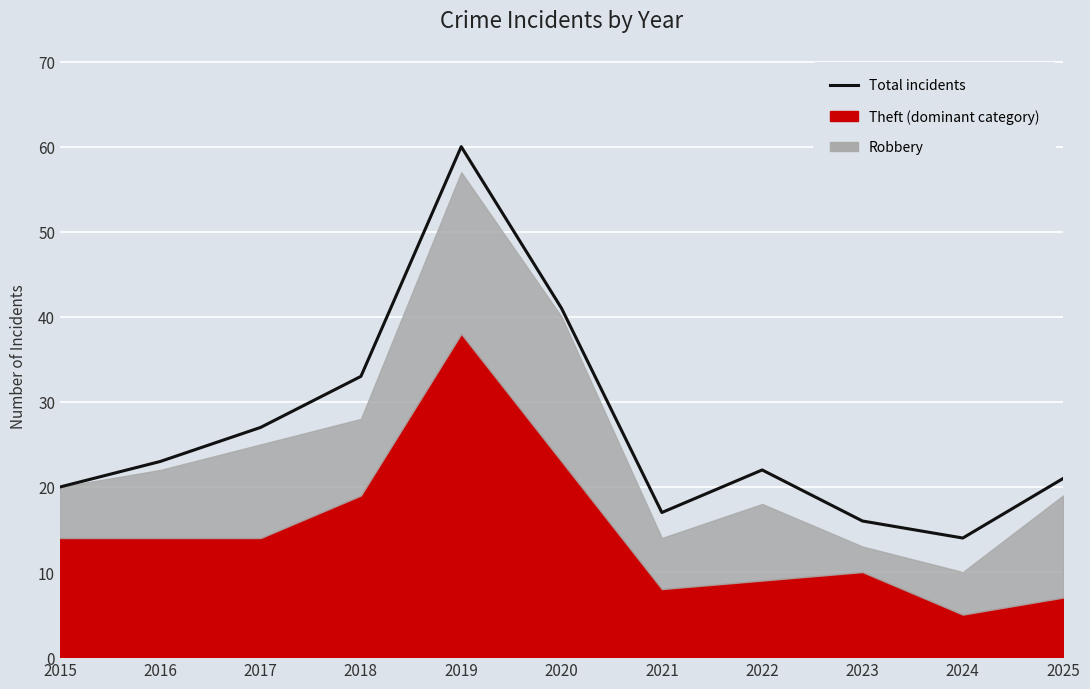

Reading right to left, list all the values displayed in this chart.

2025=21	2024=14	2023=16	2022=22	2021=17	2020=41	2019=60	2018=33	2017=27	2016=23	2015=20